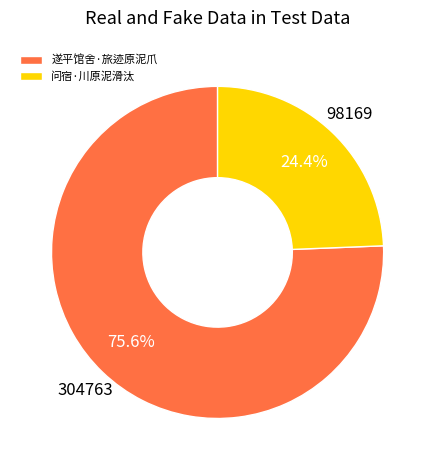

Is it true that 遂平馆舍·旅迹原泥爪 is 89% of the pie?

False